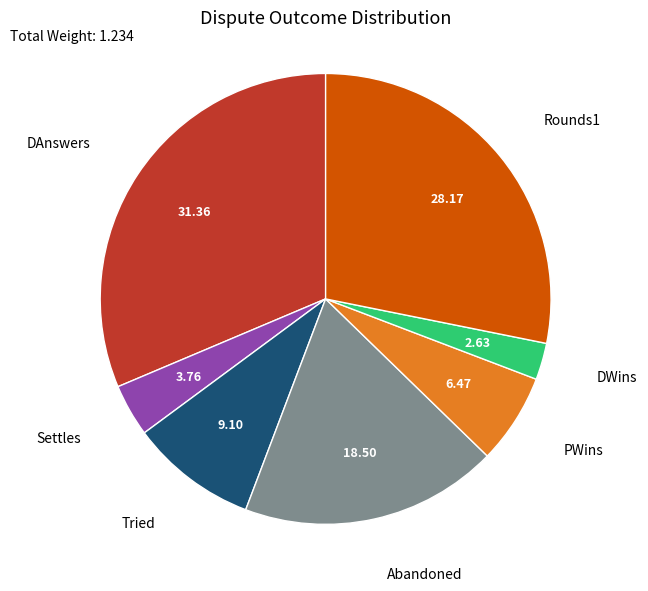

Does any single category account for the majority?

No